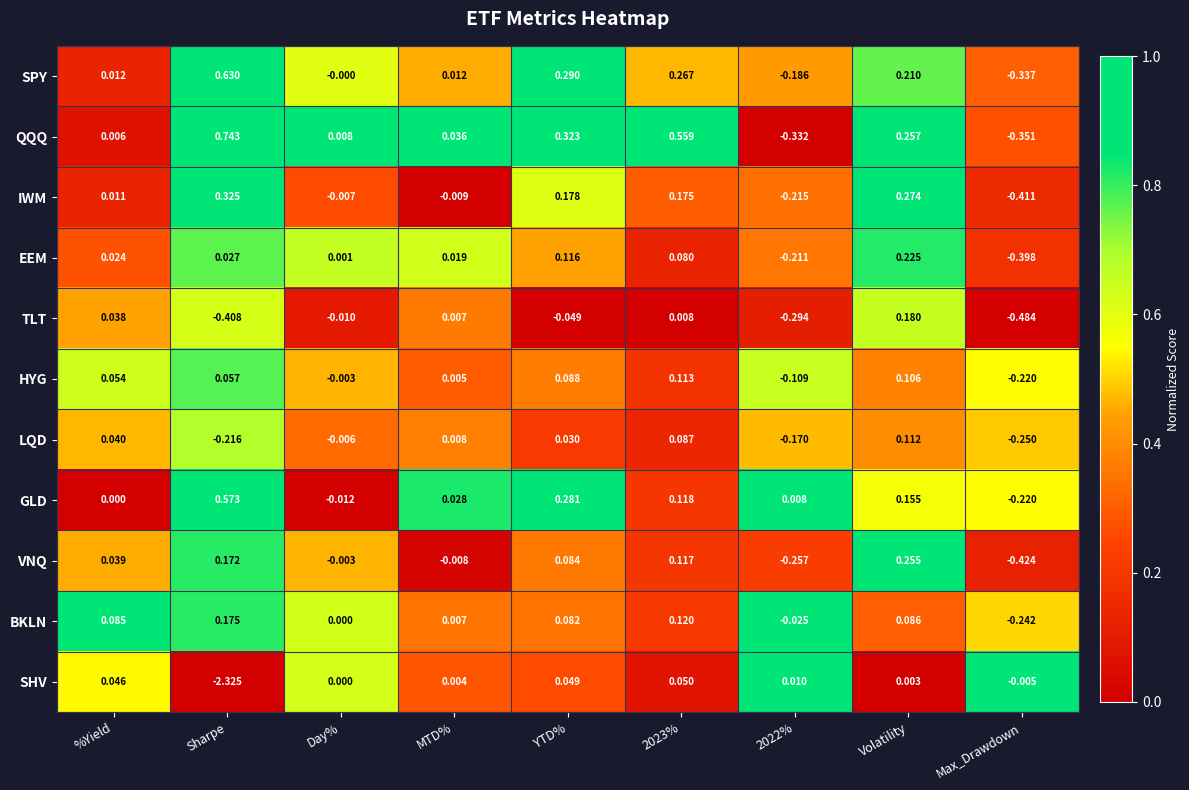

What is the total value across all series at 2022%?

-1.8